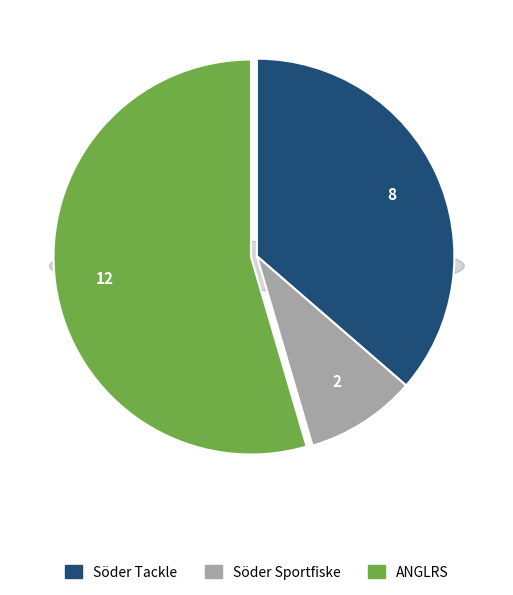

How much of the chart is everything except VATN?

100.0%